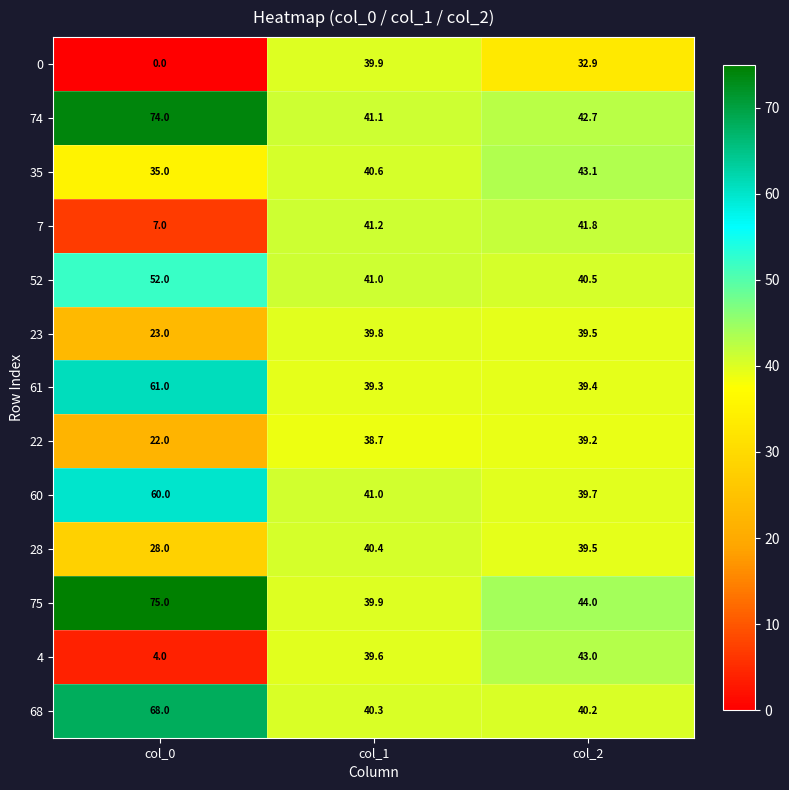

What is the greatest value displayed?

75.0